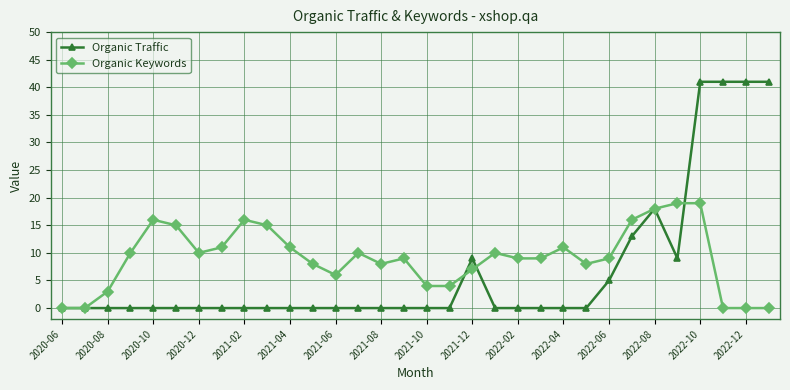

List the series in order of their peak value, lowest first.

Organic Keywords, Organic Traffic